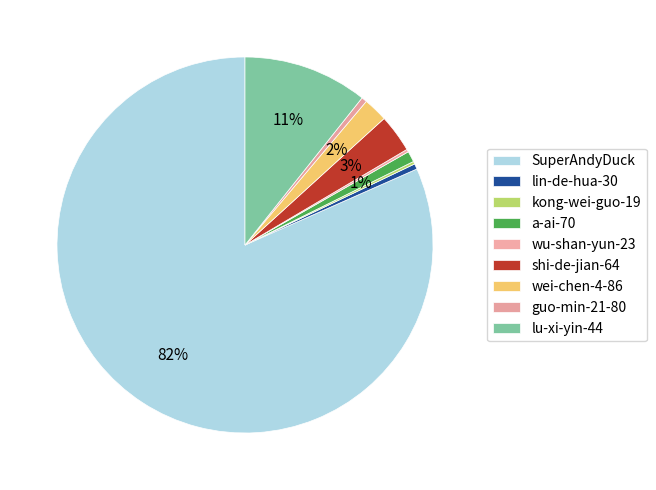

What is the largest slice in the pie chart?

SuperAndyDuck